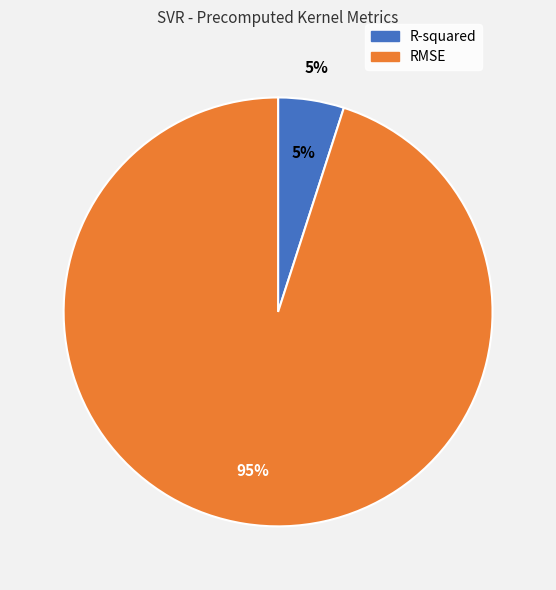

Is it true that RMSE is 95% of the pie?

True